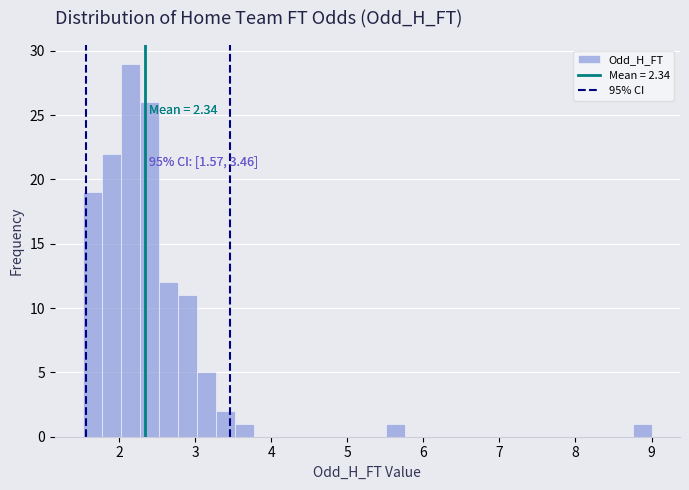

Around what value on the x-axis is the tallest bar? Give the approximate position of its centre, as read against the axis.

2.2